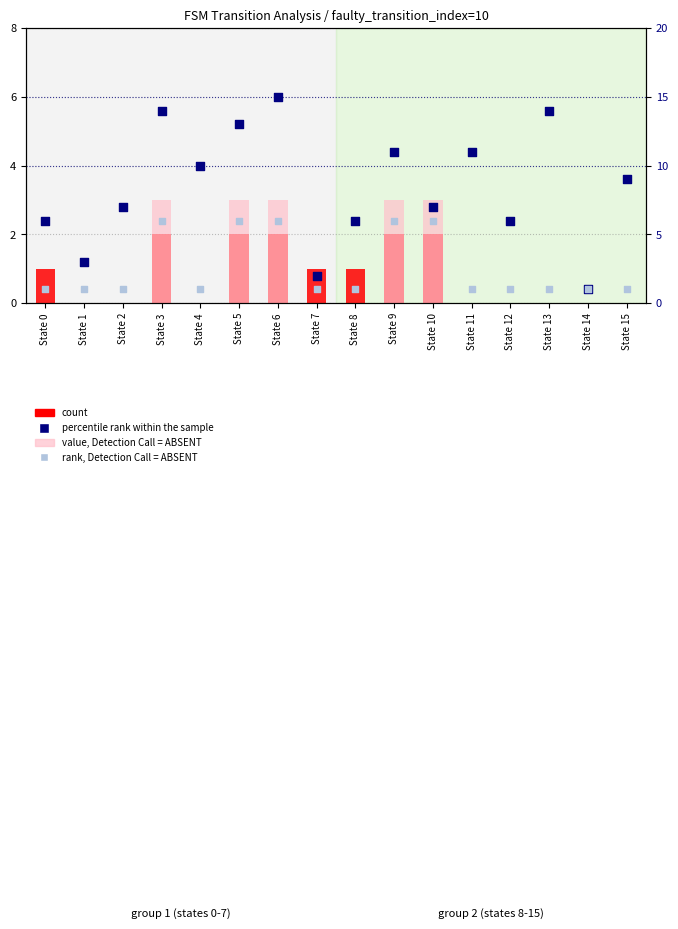

What is the total value across all series at State 15?

10